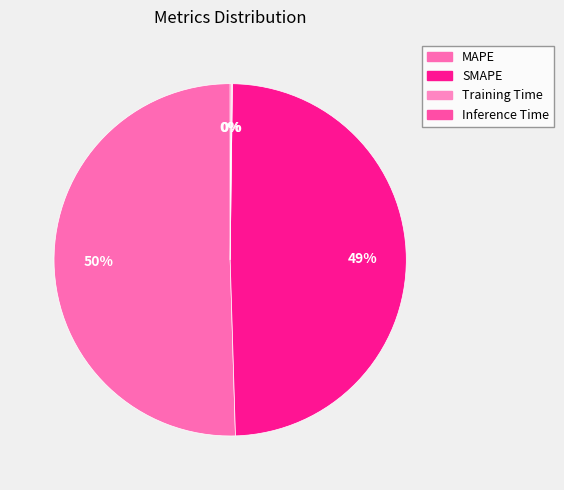

Rank the categories by value from lowest to highest.

Training Time, Inference Time, SMAPE, MAPE